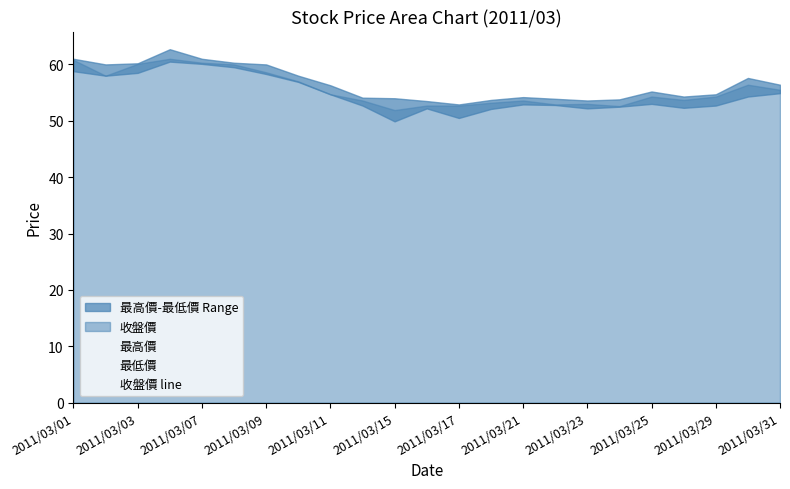

How many interior local peaks does the 最低價 series have?

4